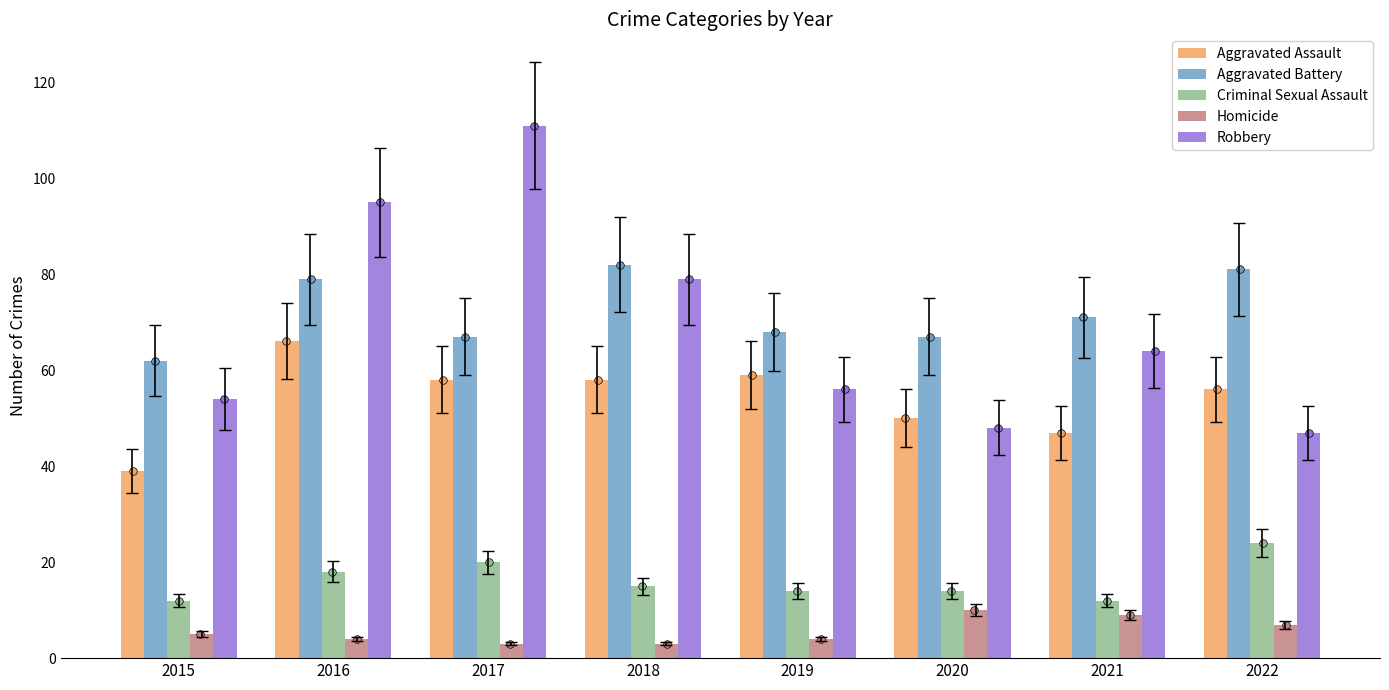

Which series has the largest Y range (max minus min)?

Robbery